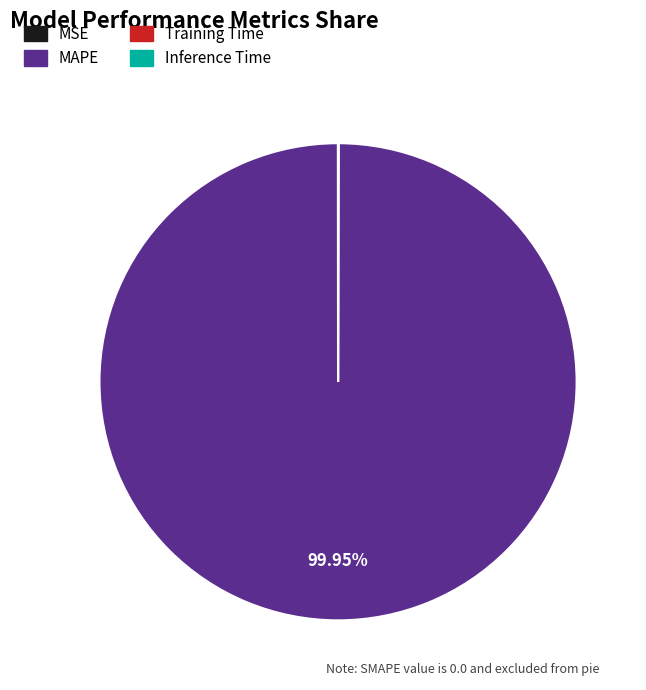

What is the largest slice in the pie chart?

MAPE